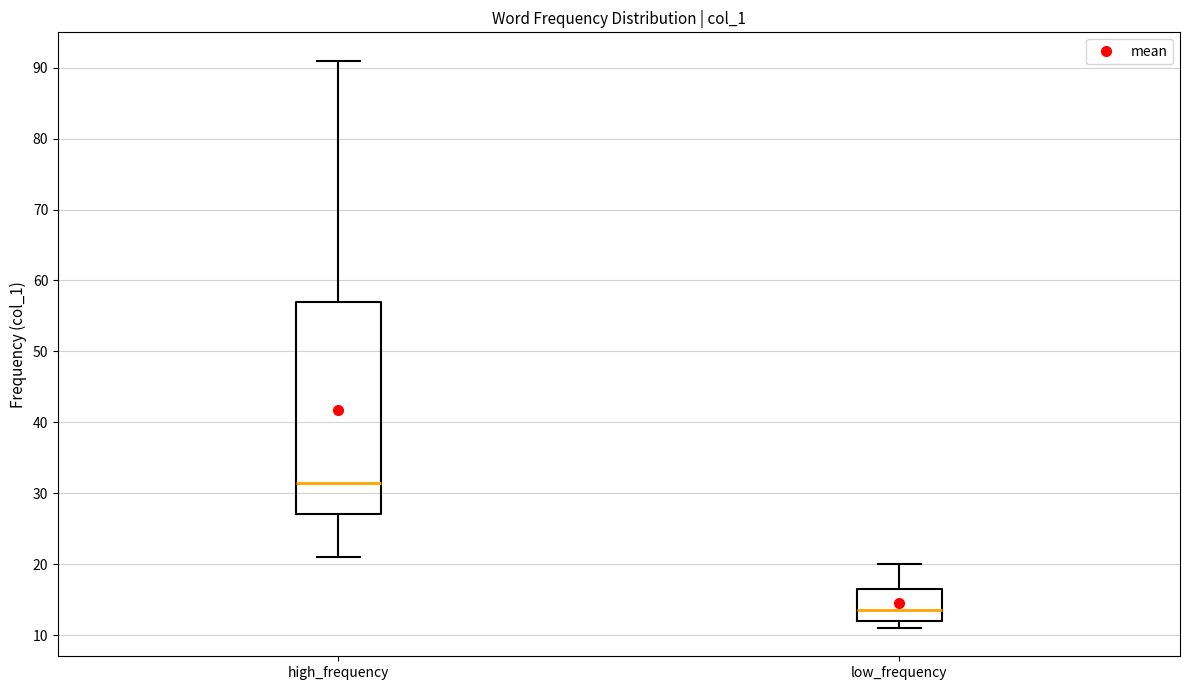

Reading left to right, transcribe this box plot: for each box, give where its median line is, the range the box spans, and where its two whiskers end, as read against the y-axis. The values are not printed on the chart, so give them approximately, as read against the axis.

high_frequency: median 32, box 27 to 57, whiskers 21 to 91
low_frequency: median 14, box 12 to 17, whiskers 11 to 20